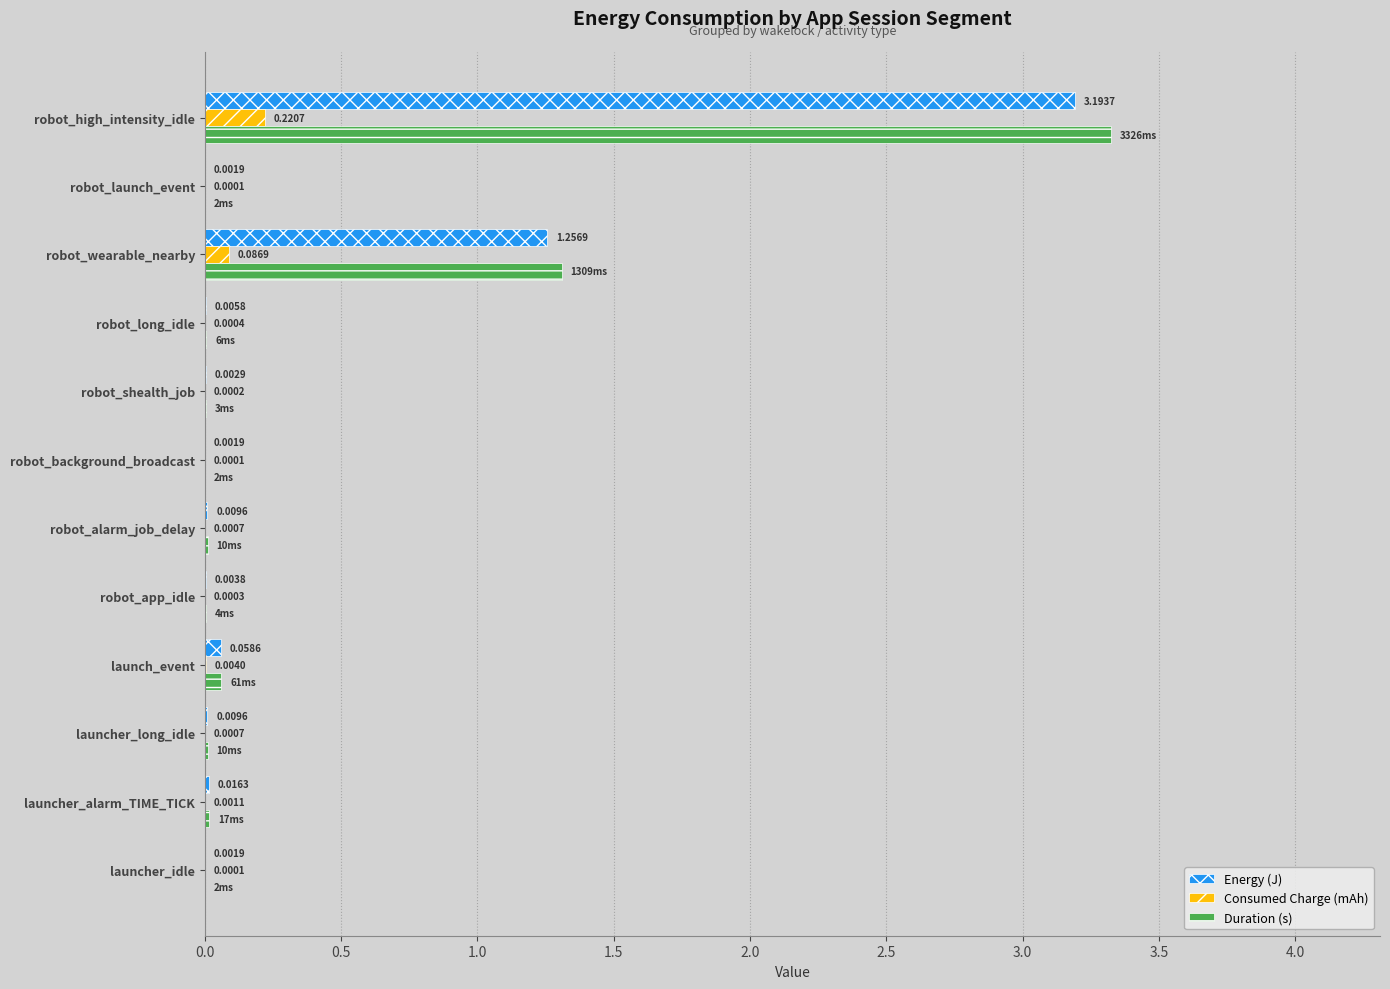

What is the sum of all Consumed Charge (mAh) values?

0.3